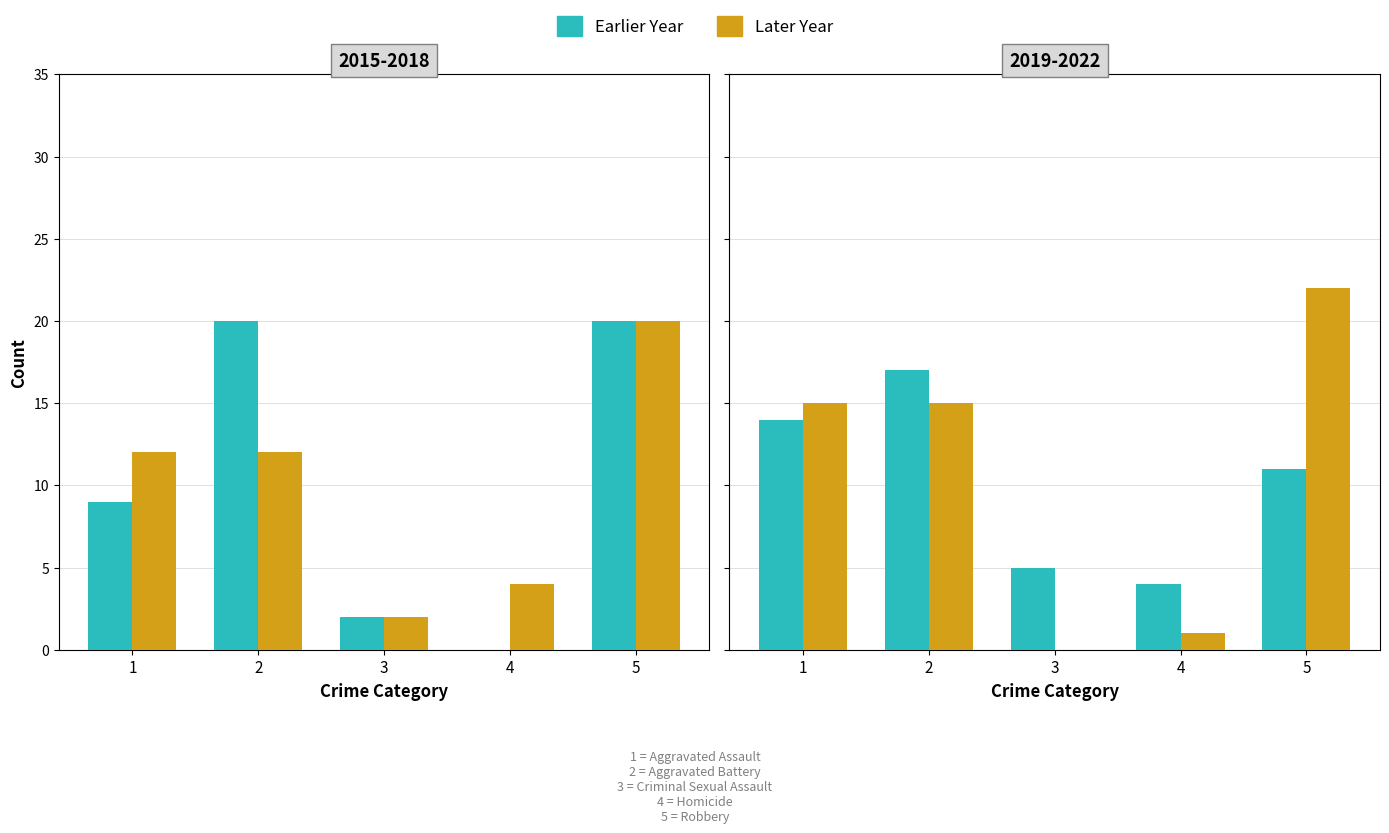

What is the value of the 2016 bar at the 1st from the left?

12